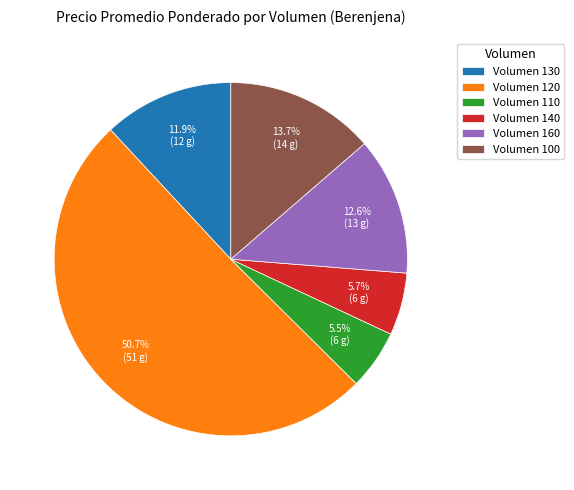

What is the largest slice in the pie chart?

Volumen 120